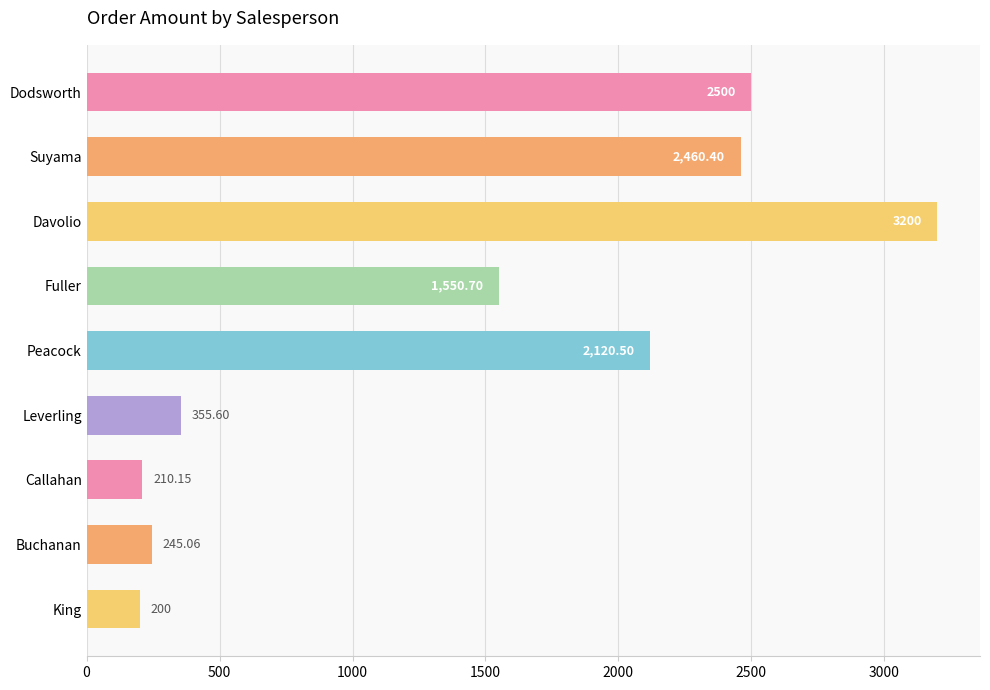

What is the difference between the maximum and minimum values?

3000.0